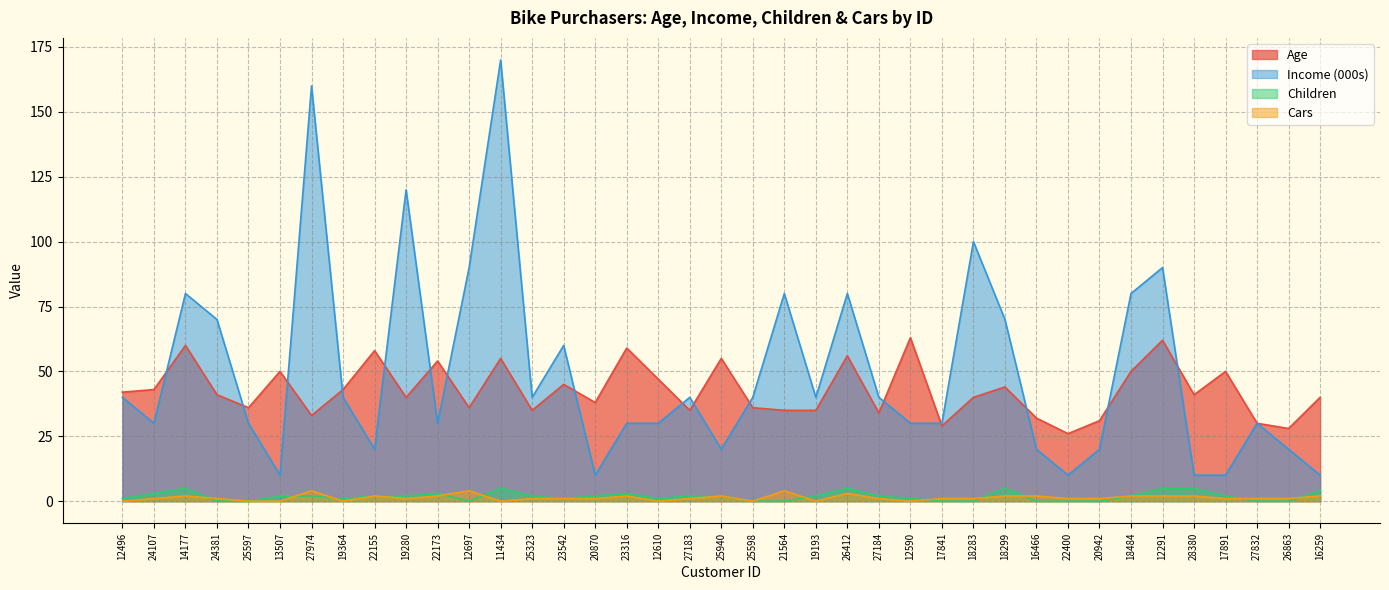

Where does the Children series first go above 2?

24107